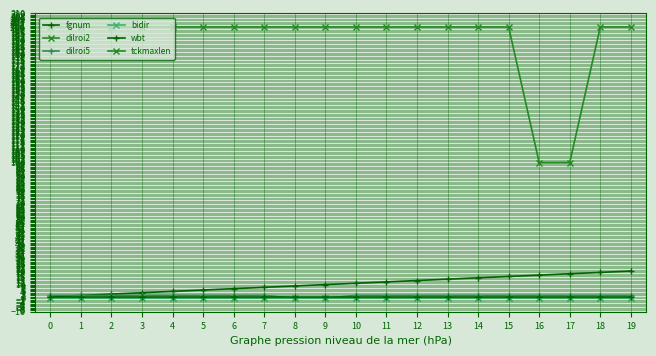

True or false: fgnum and dilroi2 cross at least once.

False